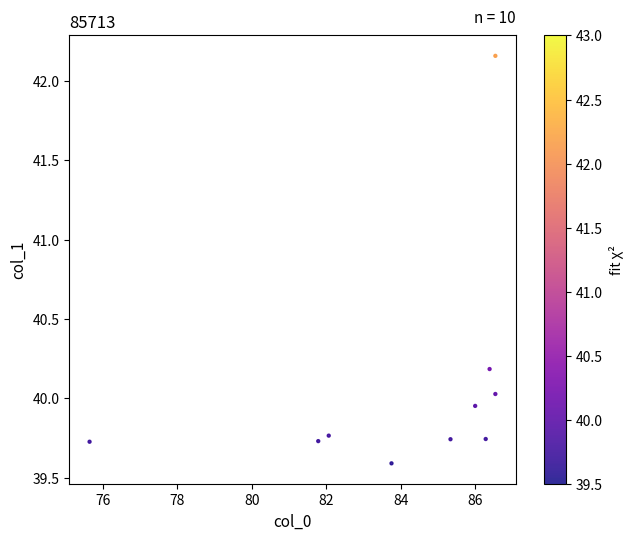

What is the average X value?

84.0